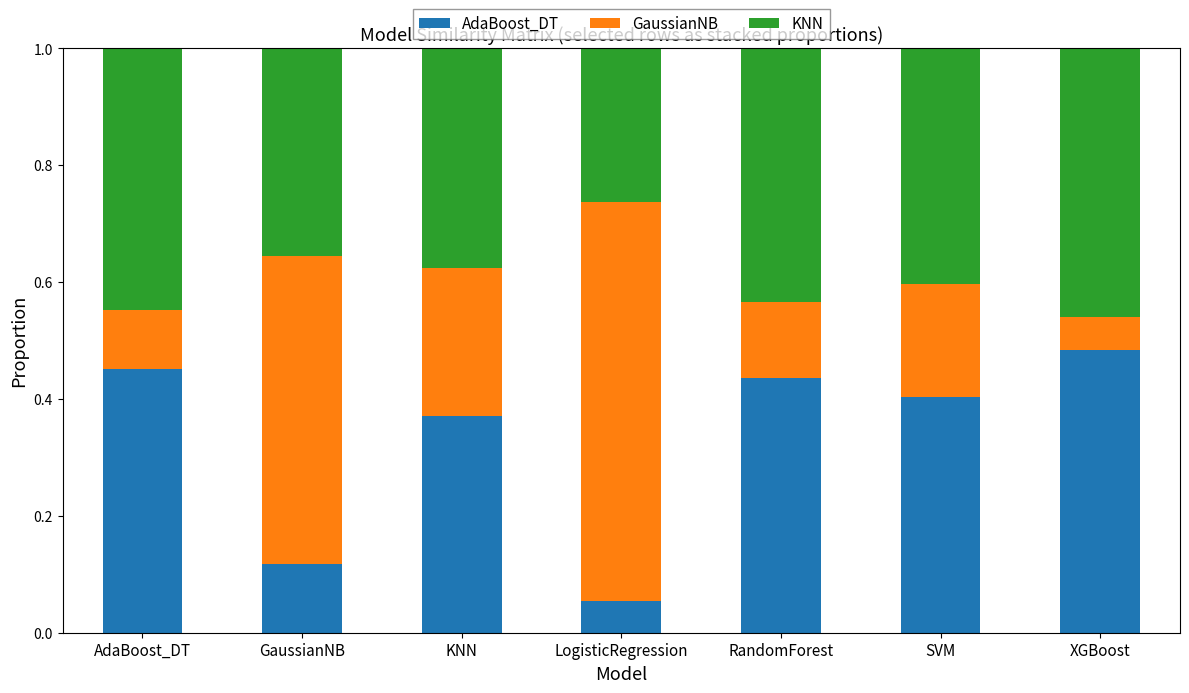

Where is AdaBoost_DT nearest to the value 0?

LogisticRegression